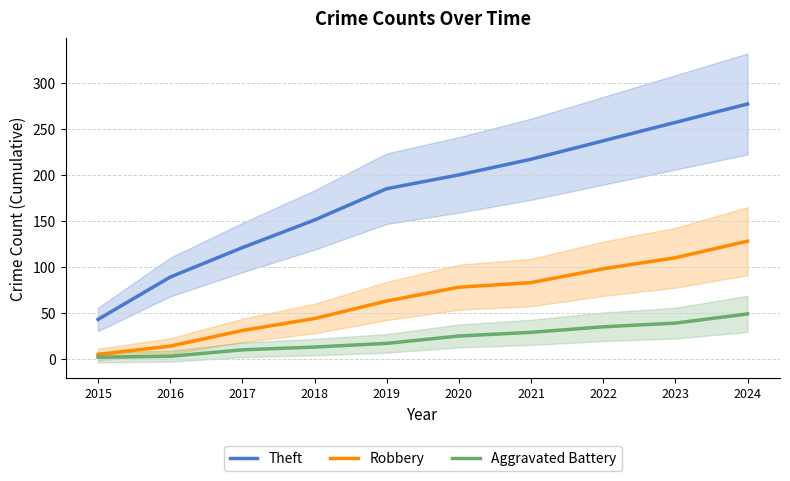

What is the highest value of the Aggravated Battery series?

49